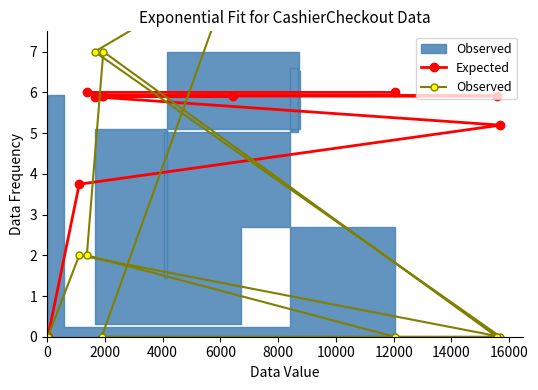

Is this an area chart (filled region under the line)?

No